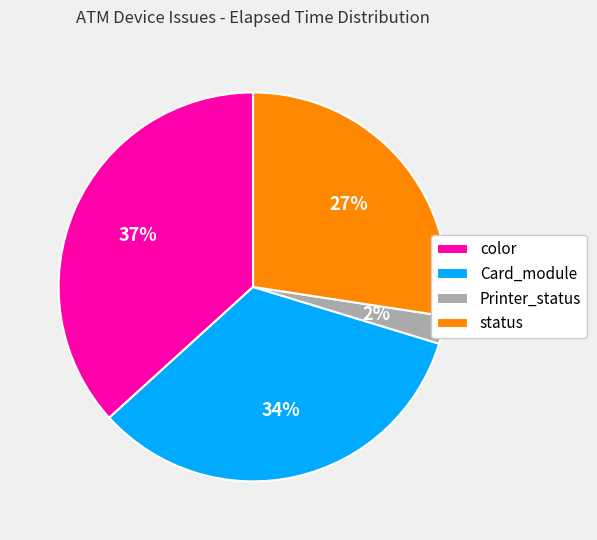

The Card_module slice represents 8% of the pie. True or false?

False